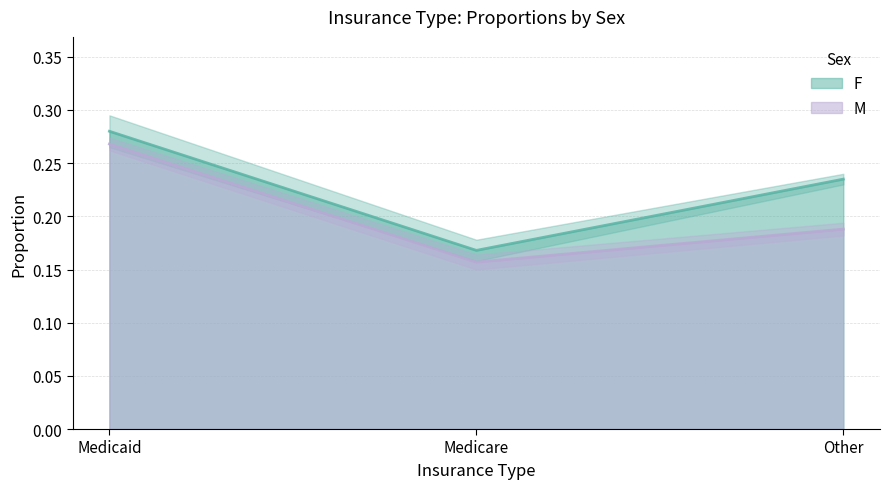

The value of F at Medicare is 0.2. True or false?

True